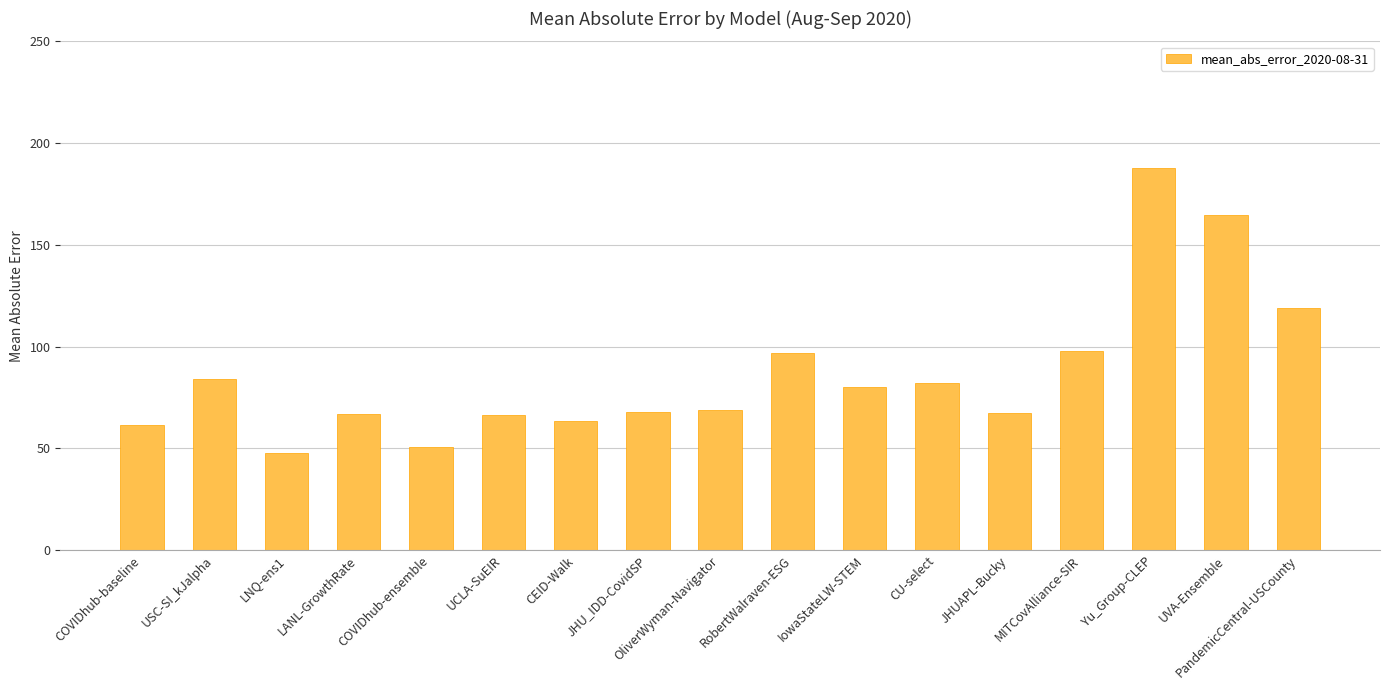

What is the label of the 16th bar from the left?

UVA-Ensemble